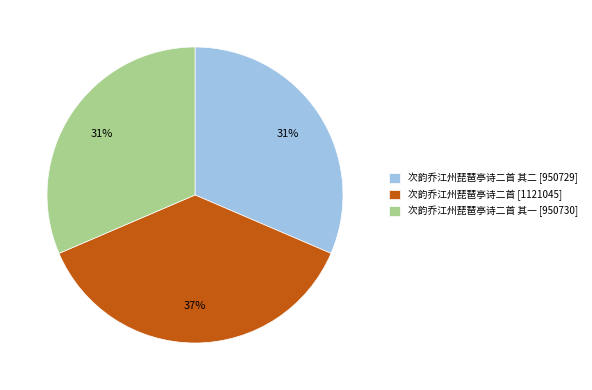

Approximately how many times larger is the value at 次韵乔江州琵琶亭诗二首 [1121045] compared to 次韵乔江州琵琶亭诗二首 其一 [950730]?

1.2